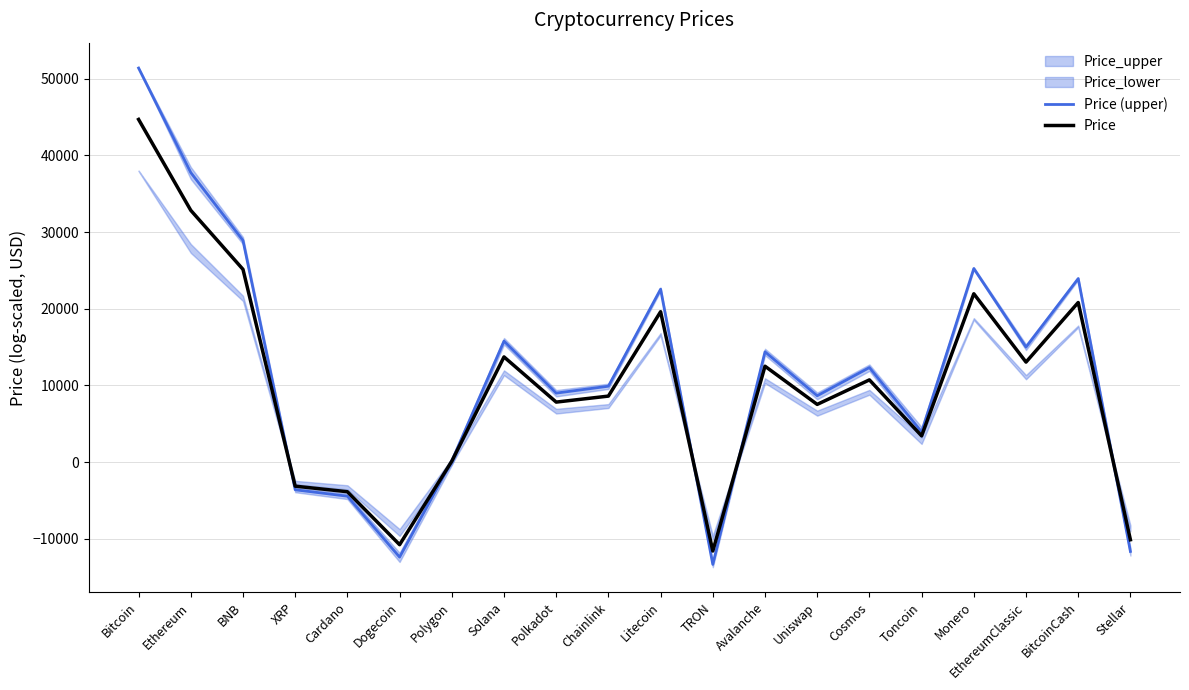

True or false: Price has a value of -15339.4 at Dogecoin.

False